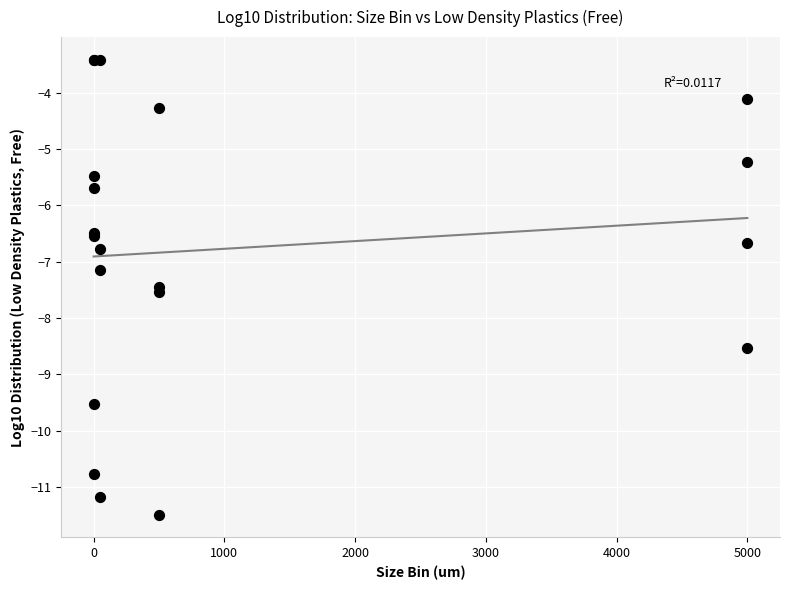

What Y value in the scatter plot is closest to -7?

-7.1